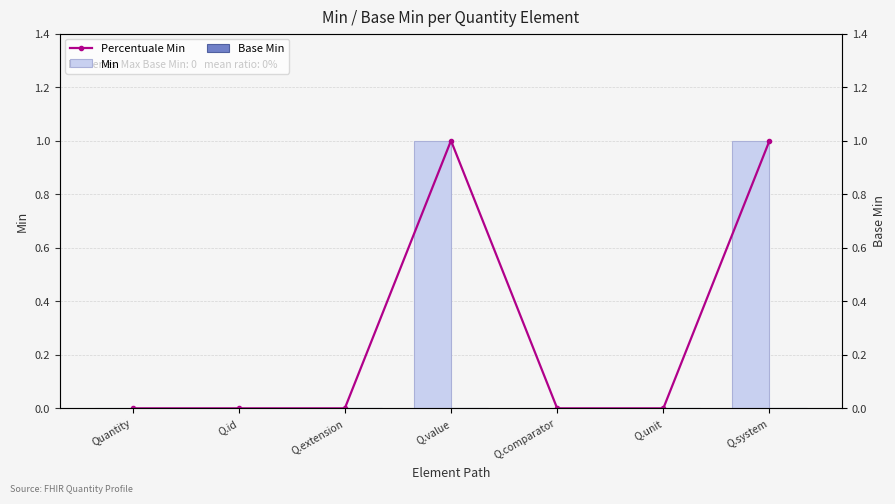

Between Quantity and Q.extension, which series saw the biggest shift?

Percentuale Min